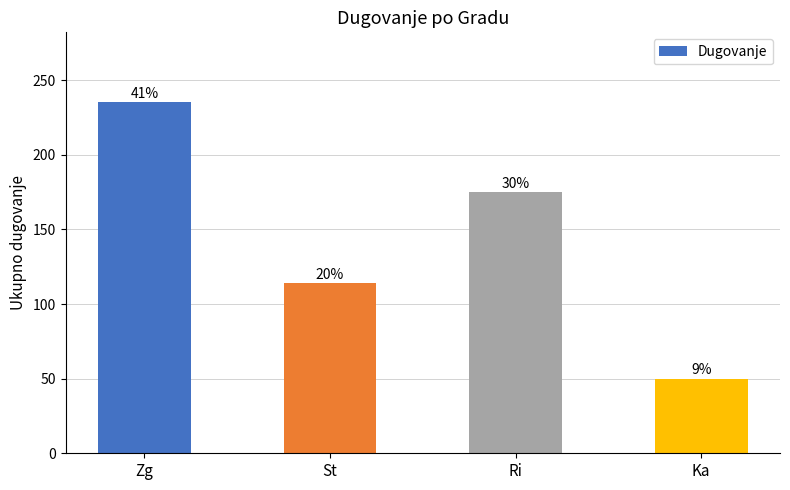

What is the label of the 4th bar from the left?

Ka